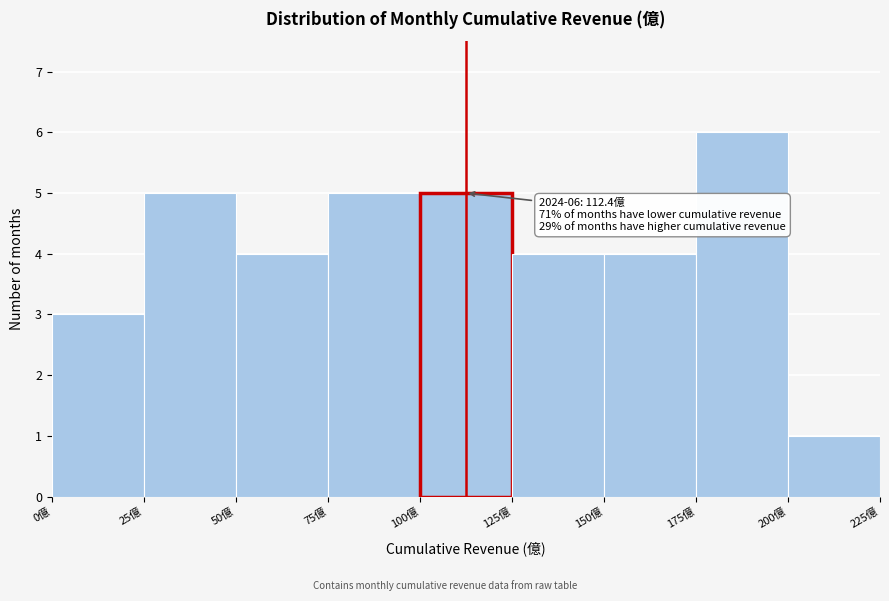

Which range on the x-axis has the tallest bar?

175 to 200